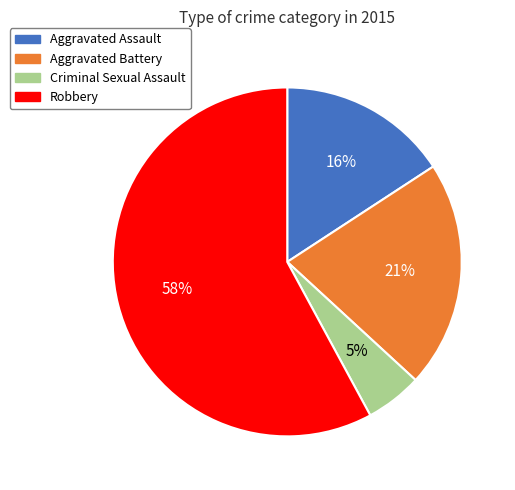

Count the number of slices in the pie.

4